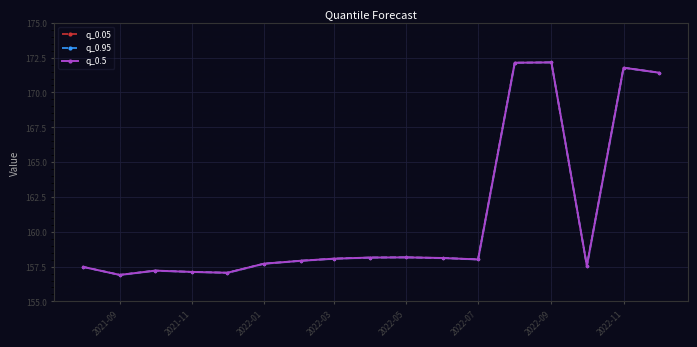

Is the value of q_0.95 at 2021-11 greater than the value of q_0.05 at 2022-07?

No